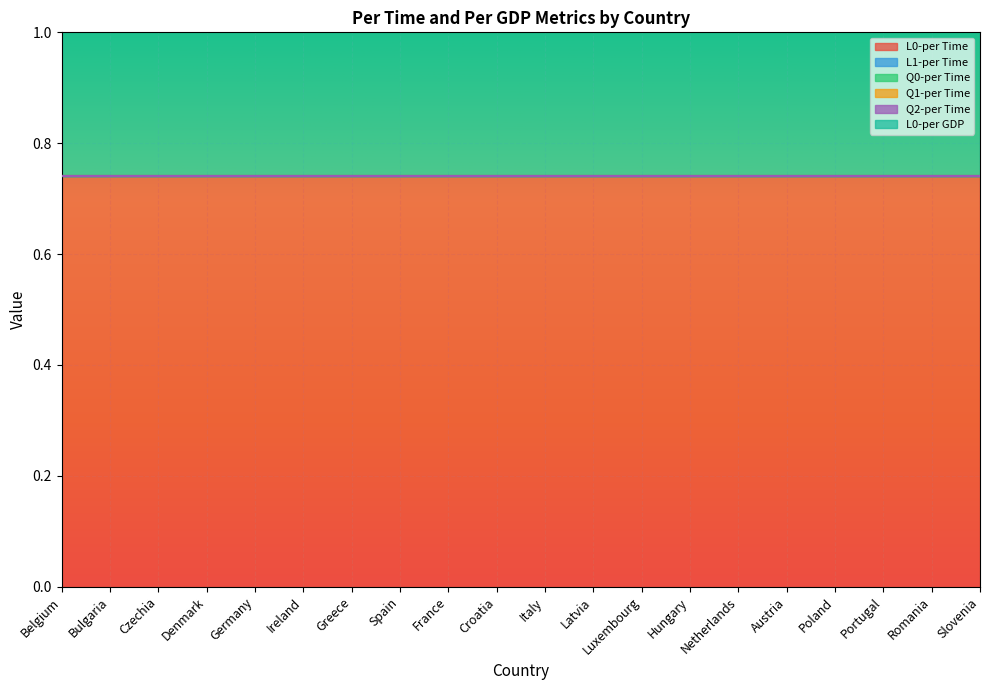

Reading right to left, extract all data points from this chart.

L0-per Time: Slovenia=0.7	Romania=0.7	Portugal=0.7	Poland=0.7	Austria=0.7	Netherlands=0.7	Hungary=0.7	Luxembourg=0.7	Latvia=0.7	Italy=0.7	Croatia=0.7	France=0.7	Spain=0.7	Greece=0.7	Ireland=0.7	Germany=0.7	Denmark=0.7	Czechia=0.7	Bulgaria=0.7	Belgium=0.7
L1-per Time: Slovenia=0.0	Romania=0.0	Portugal=0.0	Poland=0.0	Austria=0.0	Netherlands=0.0	Hungary=0.0	Luxembourg=0.0	Latvia=0.0	Italy=0.0	Croatia=0.0	France=0.0	Spain=0.0	Greece=0.0	Ireland=0.0	Germany=0.0	Denmark=0.0	Czechia=0.0	Bulgaria=0.0	Belgium=0.0
Q0-per Time: Slovenia=0.0	Romania=0.0	Portugal=0.0	Poland=0.0	Austria=0.0	Netherlands=0.0	Hungary=0.0	Luxembourg=0.0	Latvia=0.0	Italy=0.0	Croatia=0.0	France=0.0	Spain=0.0	Greece=0.0	Ireland=0.0	Germany=0.0	Denmark=0.0	Czechia=0.0	Bulgaria=0.0	Belgium=0.0
Q1-per Time: Slovenia=0.0	Romania=0.0	Portugal=0.0	Poland=0.0	Austria=0.0	Netherlands=0.0	Hungary=0.0	Luxembourg=0.0	Latvia=0.0	Italy=0.0	Croatia=0.0	France=0.0	Spain=0.0	Greece=0.0	Ireland=0.0	Germany=0.0	Denmark=0.0	Czechia=0.0	Bulgaria=0.0	Belgium=0.0
Q2-per Time: Slovenia=0.0	Romania=0.0	Portugal=0.0	Poland=0.0	Austria=0.0	Netherlands=0.0	Hungary=0.0	Luxembourg=0.0	Latvia=0.0	Italy=0.0	Croatia=0.0	France=0.0	Spain=0.0	Greece=0.0	Ireland=0.0	Germany=0.0	Denmark=0.0	Czechia=0.0	Bulgaria=0.0	Belgium=0.0
L0-per GDP: Slovenia=0.7	Romania=0.7	Portugal=0.7	Poland=0.7	Austria=0.7	Netherlands=0.7	Hungary=0.7	Luxembourg=0.7	Latvia=0.7	Italy=0.7	Croatia=0.7	France=0.7	Spain=0.7	Greece=0.7	Ireland=0.7	Germany=0.7	Denmark=0.7	Czechia=0.7	Bulgaria=0.7	Belgium=0.7